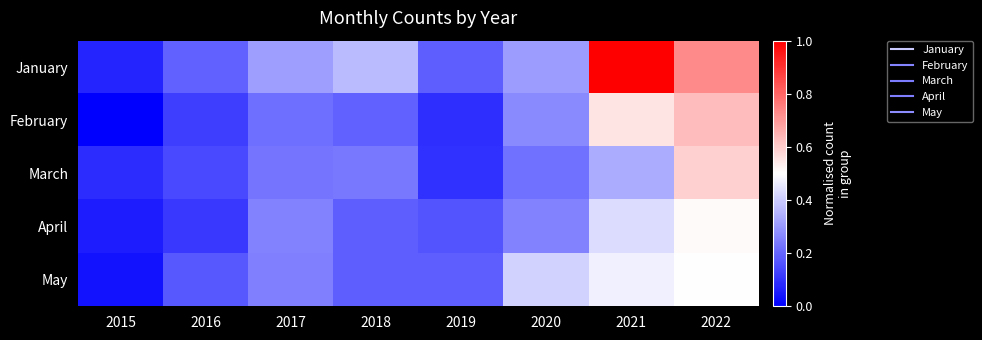

Between 2022 and 2016, which is larger?

2022